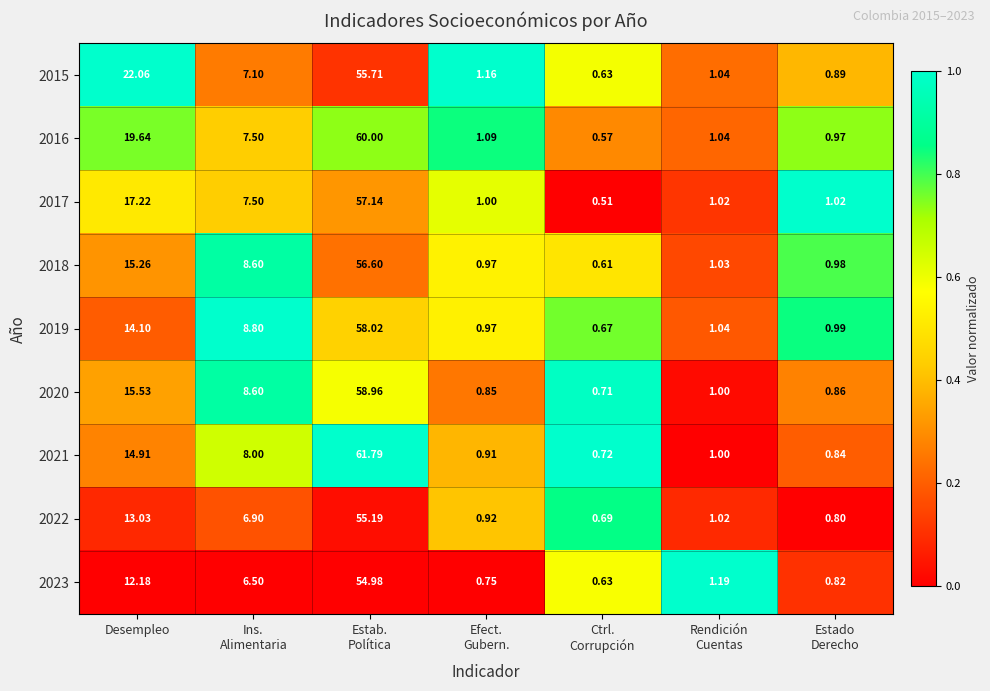

At which label is 2023 closest to 27?

Desempleo